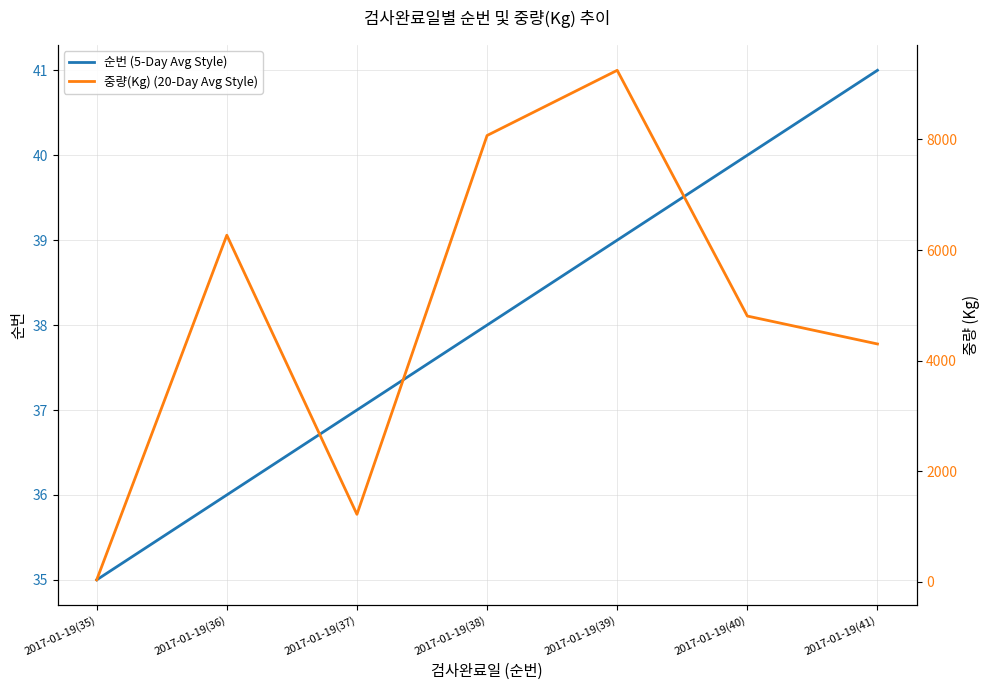

Rank the series at 2017-01-19(41) from highest to lowest value.

중량(Kg) (20-Day Avg Style), 순번 (5-Day Avg Style)